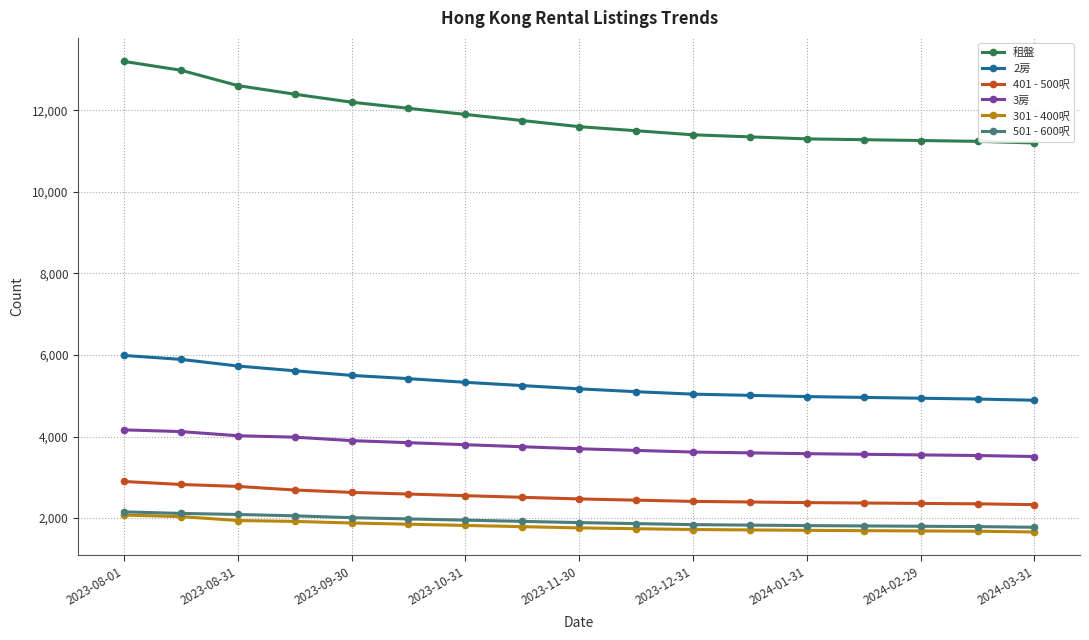

What is the minimum value for 2房?

4890